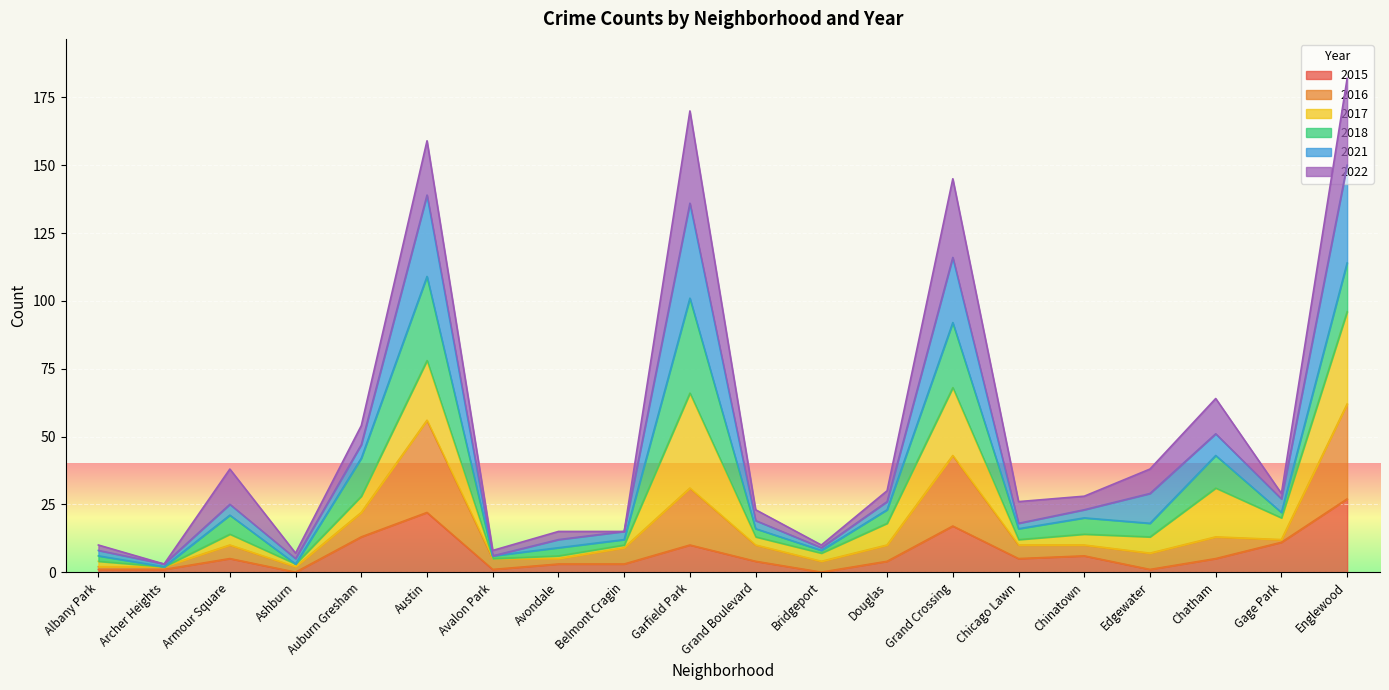

At how many categories does at least one series exceed 113?

4